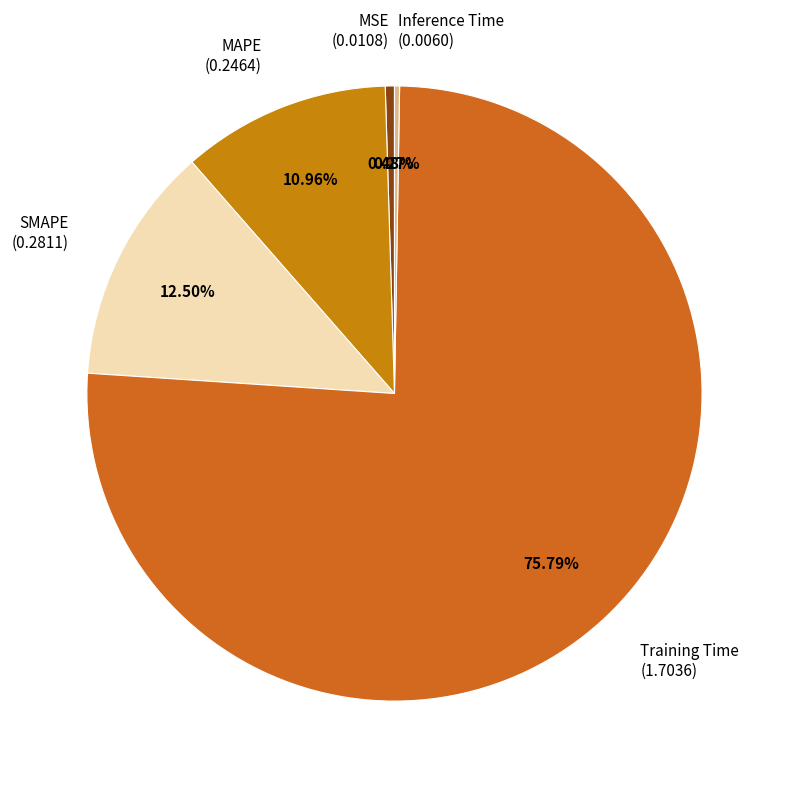

Combined, do Training Time (1.7036) and MSE (0.0108) account for over 50%?

Yes